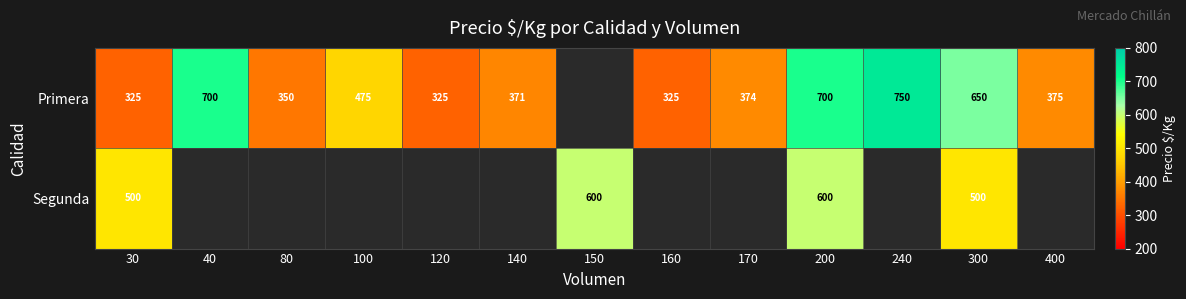

Count the number of data series in this chart.

2